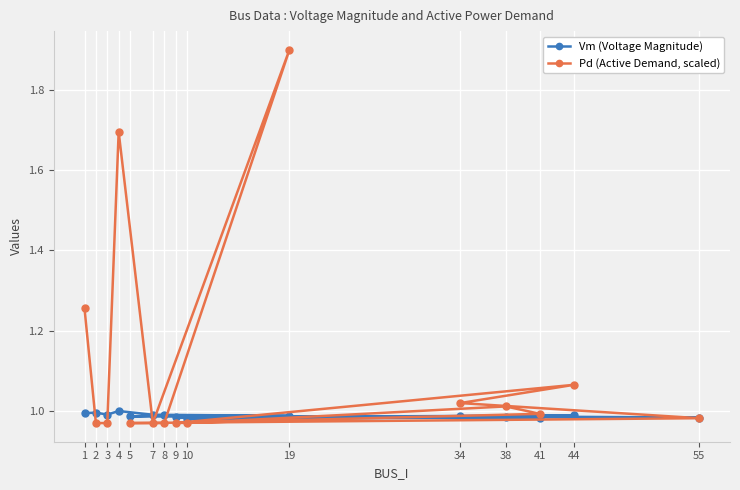

Which has a higher value, 41 or 55?

41